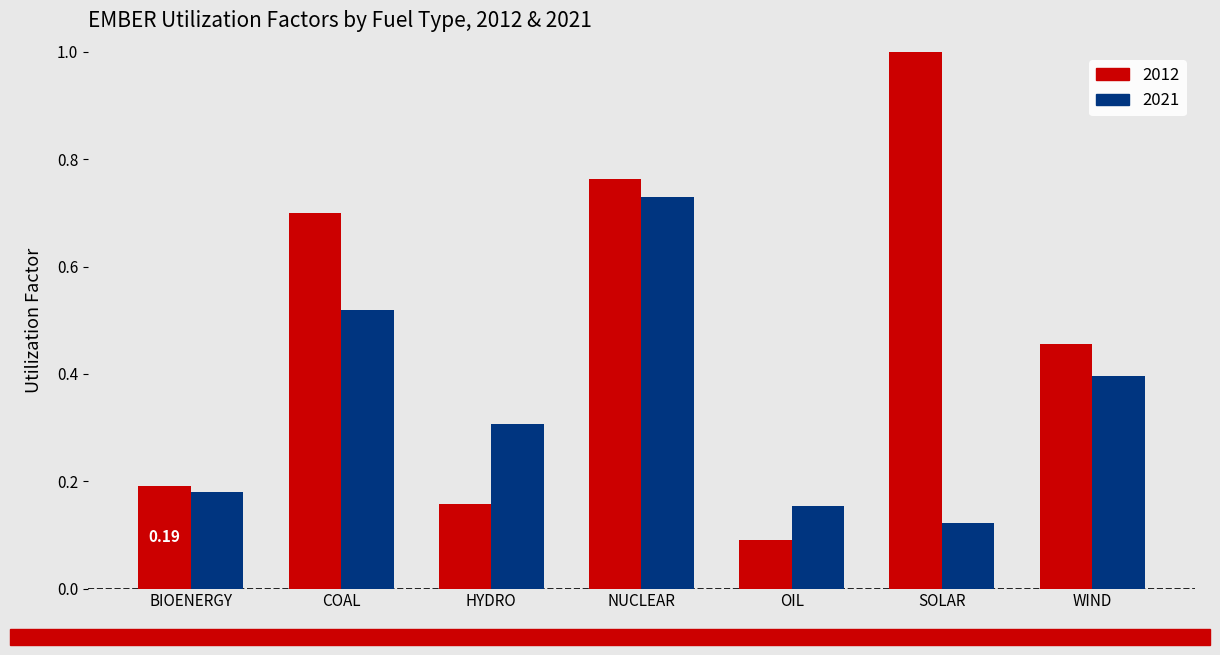

How many bars are there in each group?

2